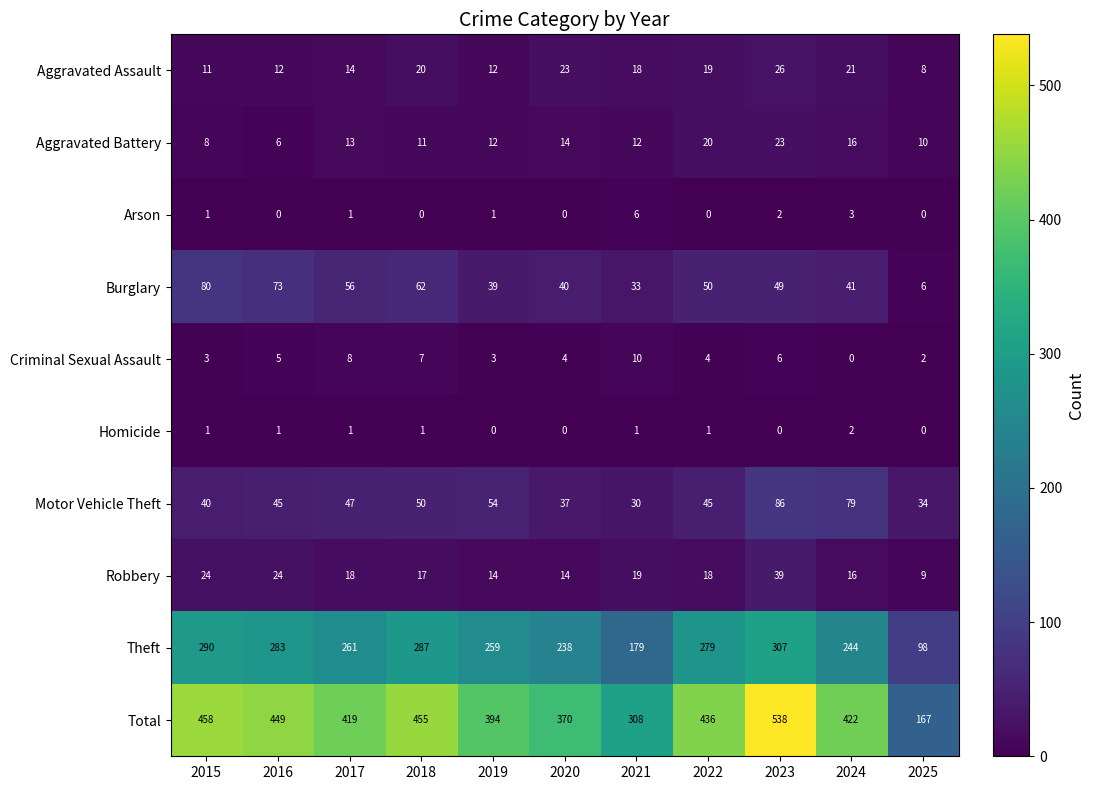

The value of Aggravated Assault at 2018 is 20. True or false?

True